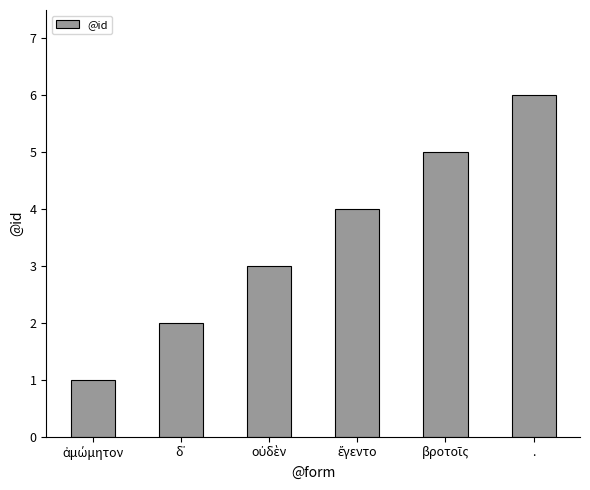

What is the maximum value shown in the chart?

6